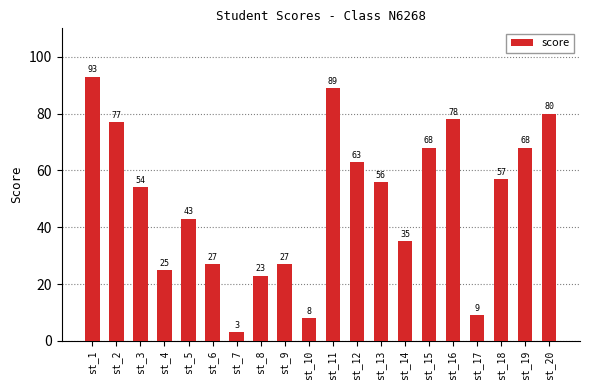

The value at st_7 is 3. True or false?

True